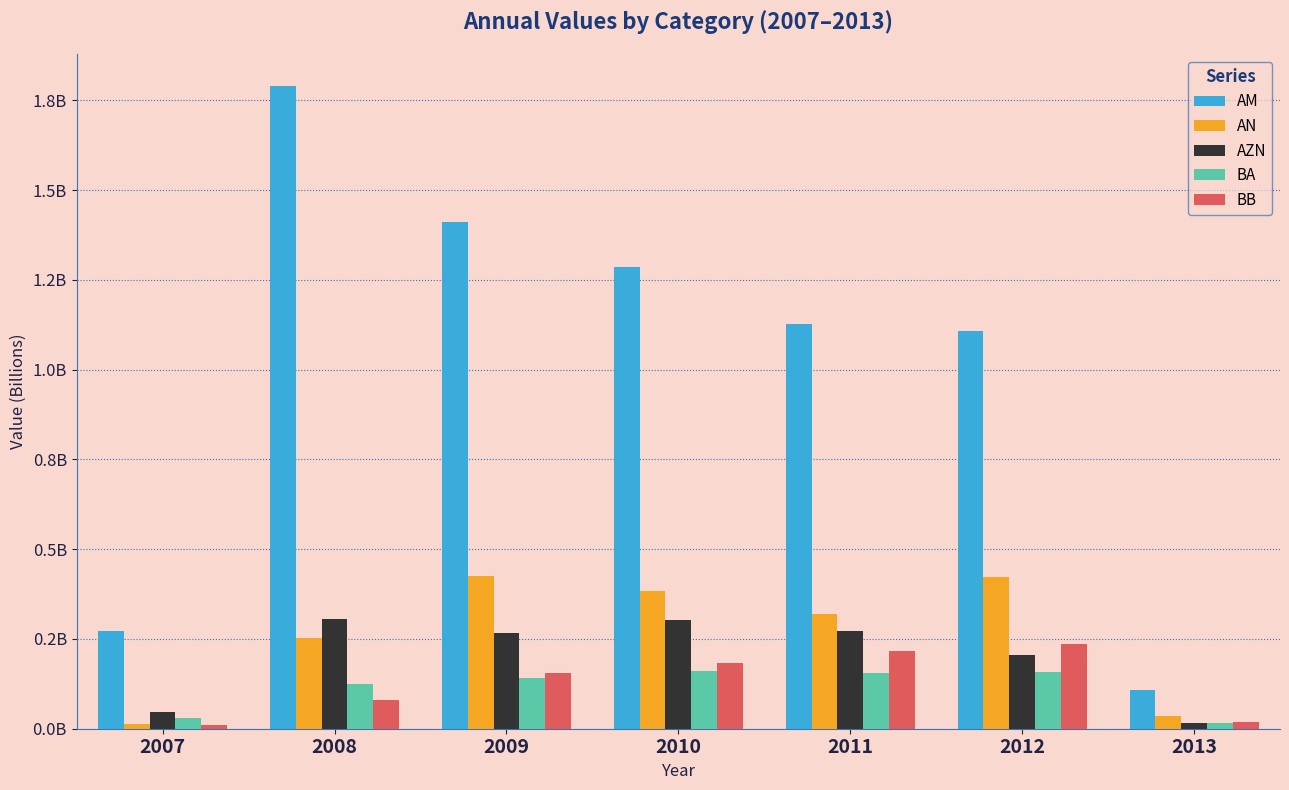

How many BA values are between 0 and 1?

7